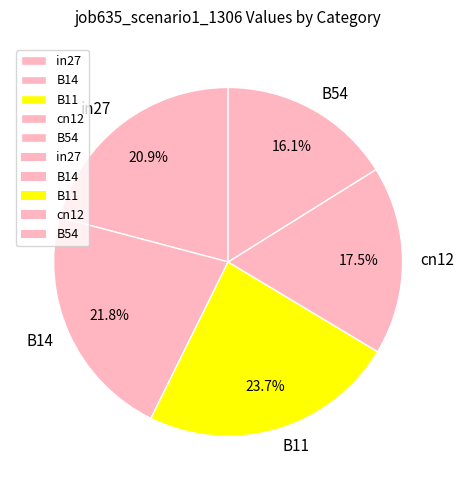

Rank the categories by value from highest to lowest.

B11, B14, in27, cn12, B54